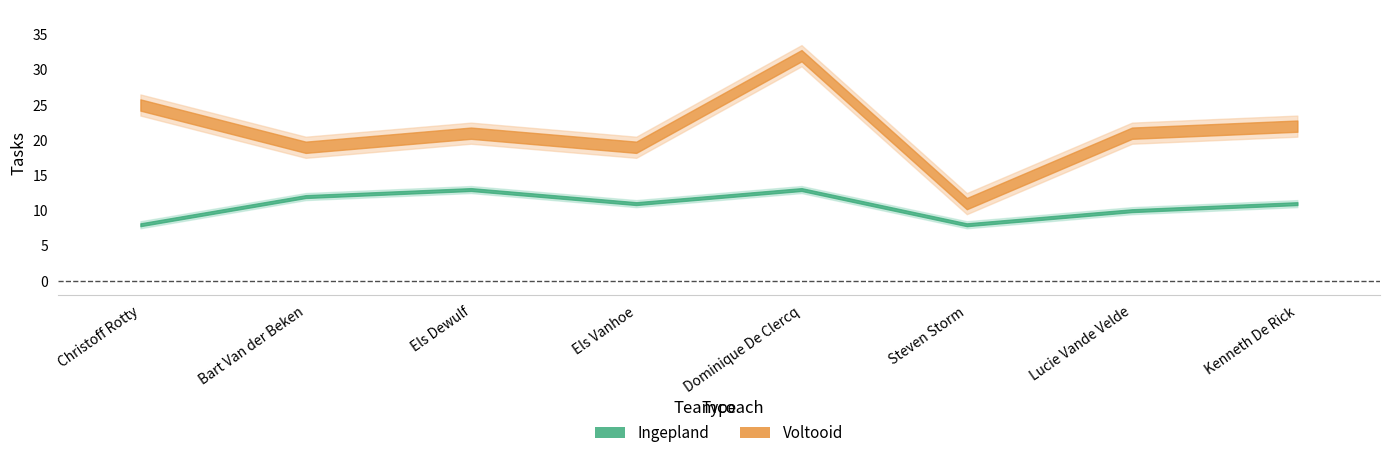

At which category does Ingepland reach its first local valley?

Els Vanhoe